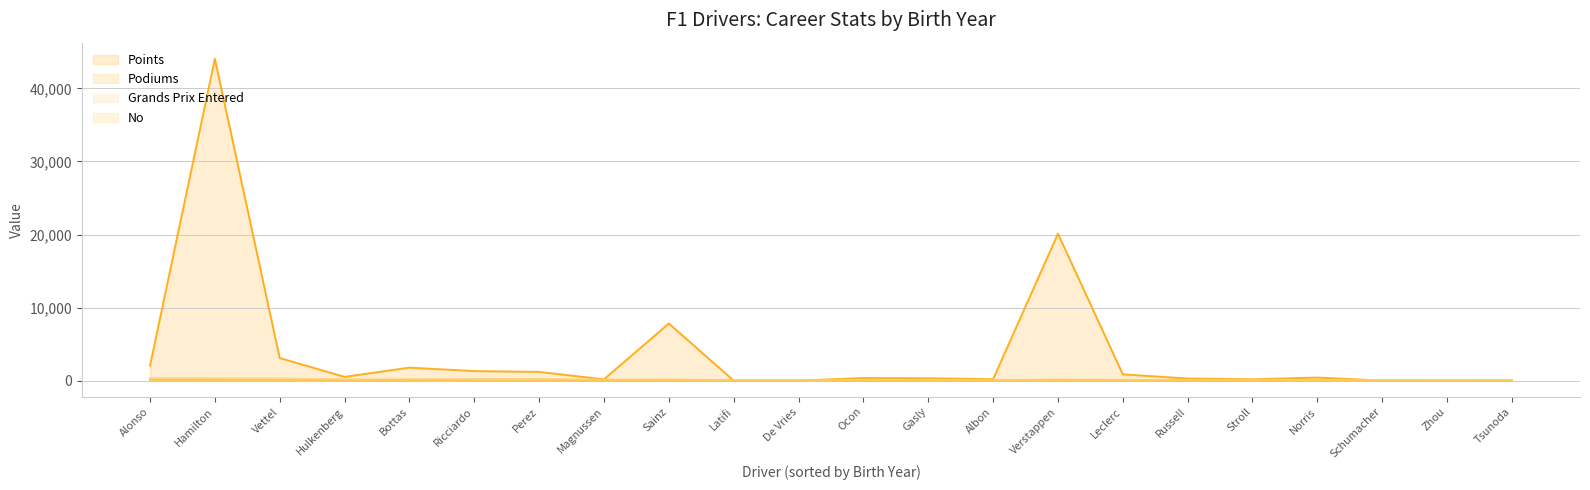

How many interior local valleys does the No series have?

7